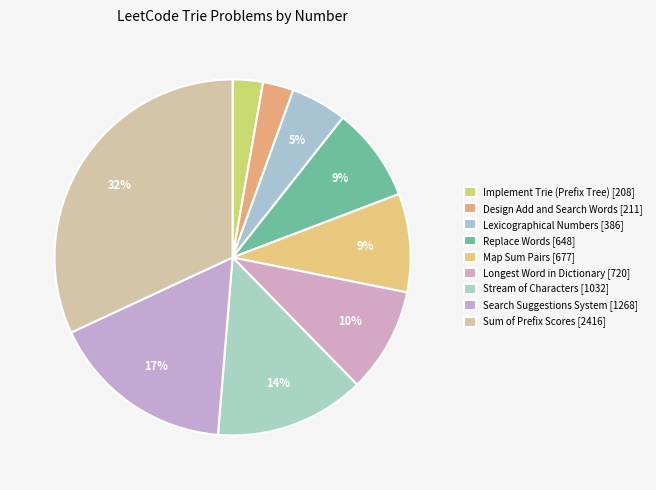

How many slices are in this pie chart?

9